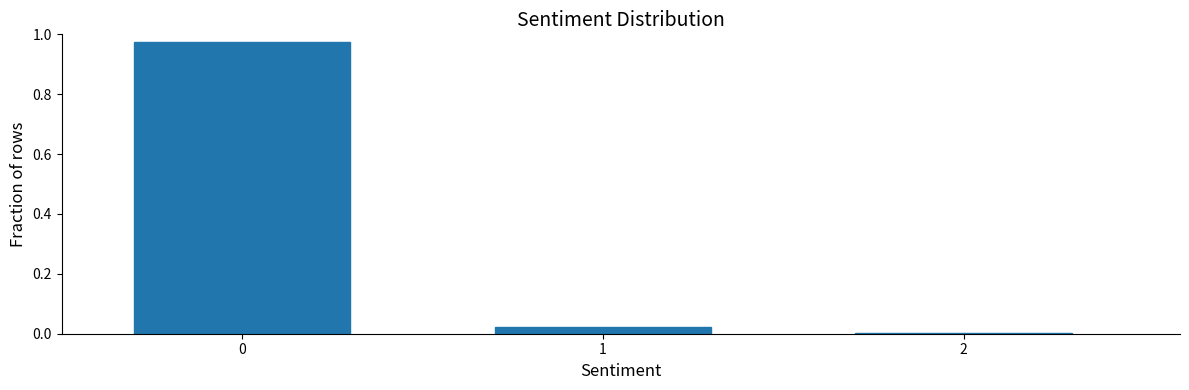

True or false: the data shows 1.7 at 0.

False